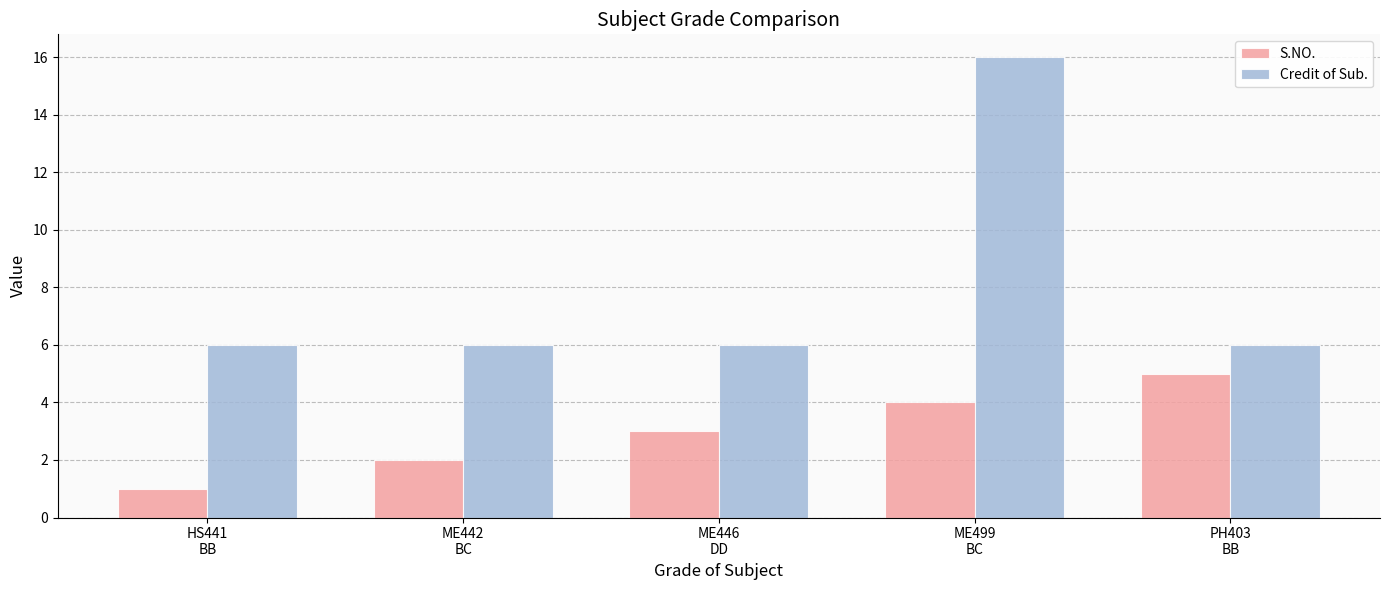

What is the difference between the highest and lowest values at ME499
BC?

12